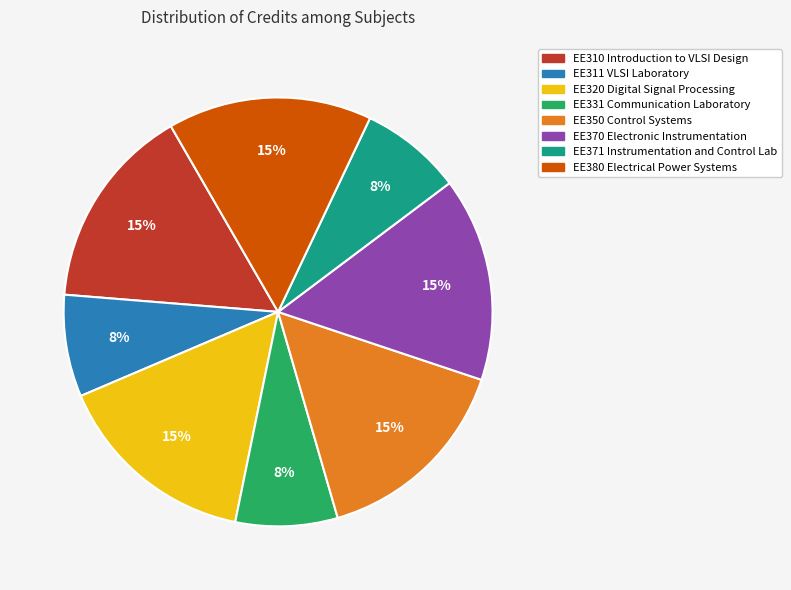

The EE371 Instrumentation and Control Lab slice represents 3% of the pie. True or false?

False